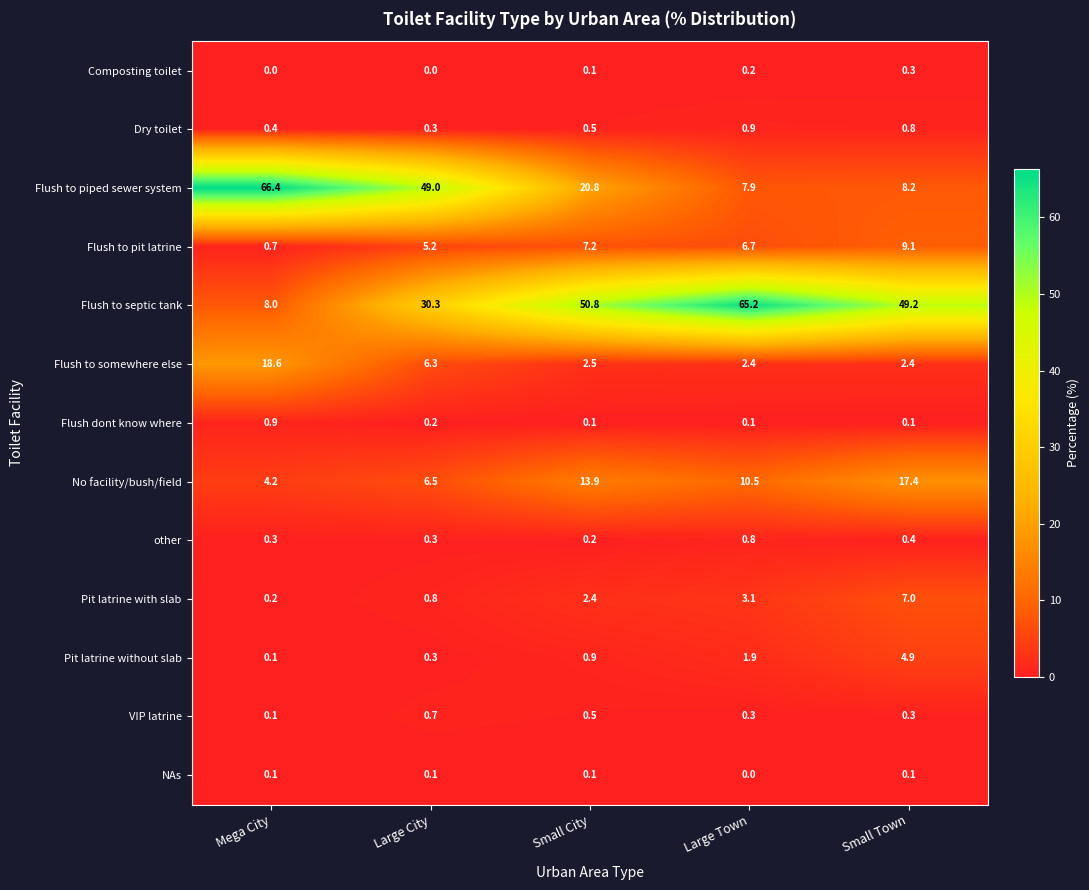

What is the sum of the other values at Large City and Large Town?

1.1